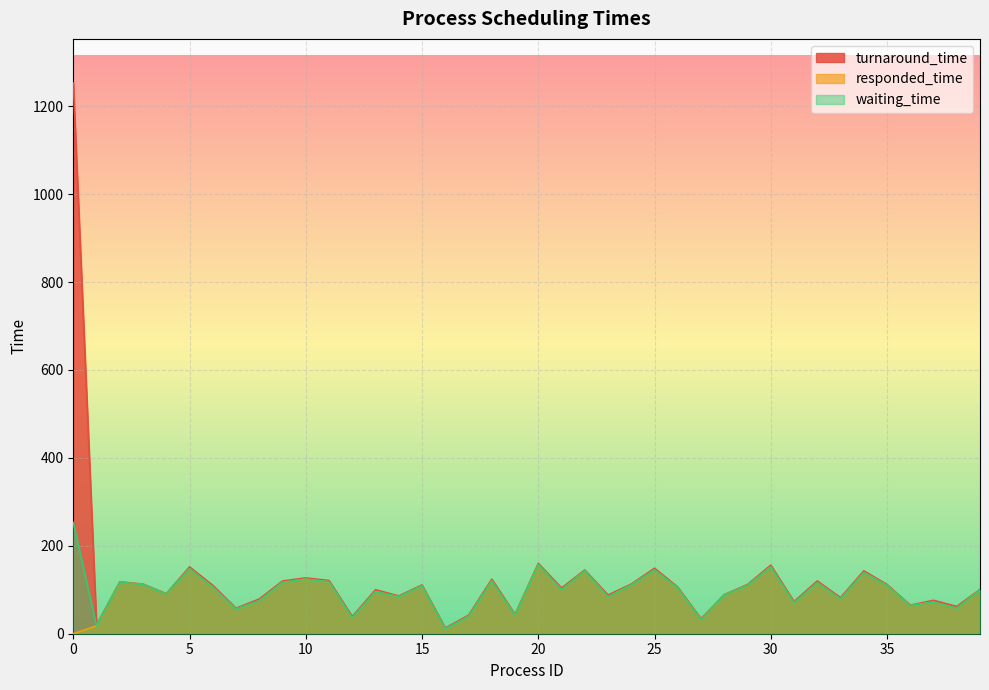

Which series has the widest spread of values?

turnaround_time